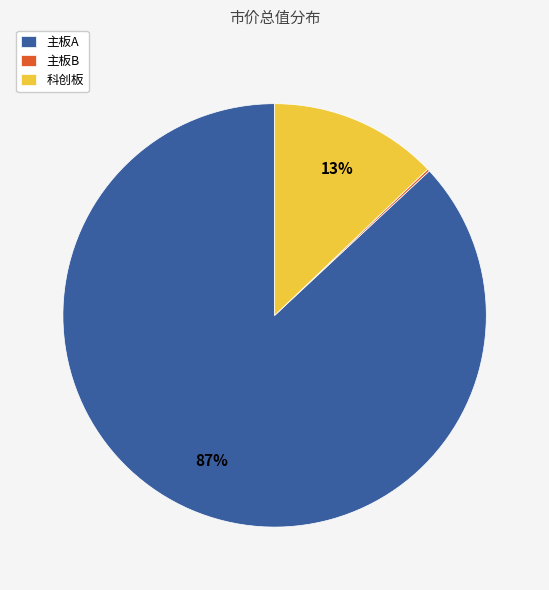

Does 科创板 represent more than half of the total?

No